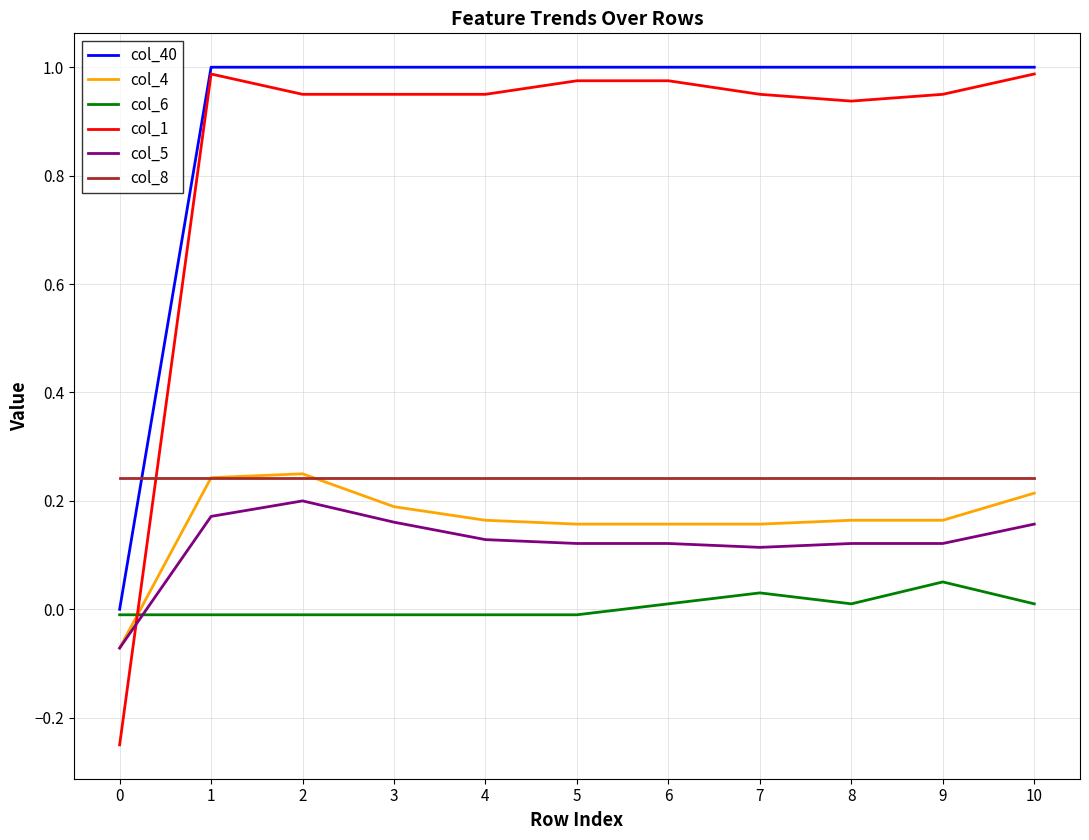

What is the sum of all col_5 values?

1.3